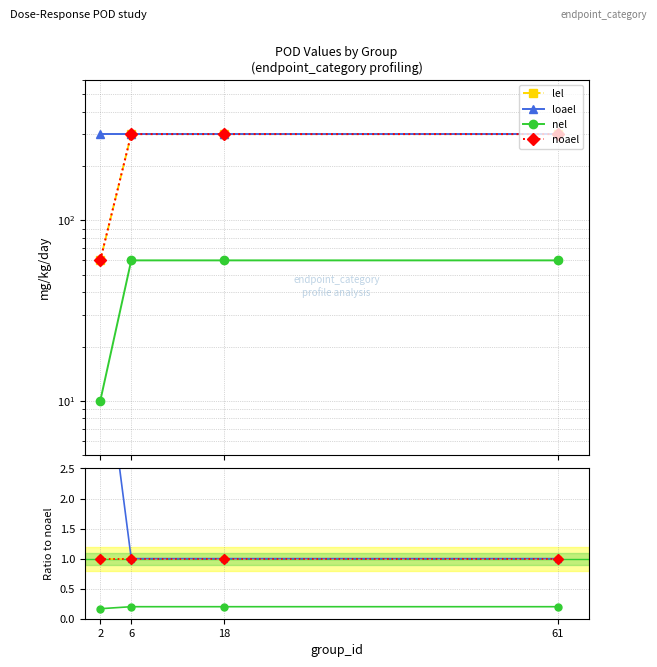

Reading left to right, what are all the values shown in this chart?

lel: 2=1.0	6=1.0	18=1.0	61=1.0
loael: 2=5.0	6=1.0	18=1.0	61=1.0
nel: 2=0.2	6=0.2	18=0.2	61=0.2
noael: 2=1.0	6=1.0	18=1.0	61=1.0